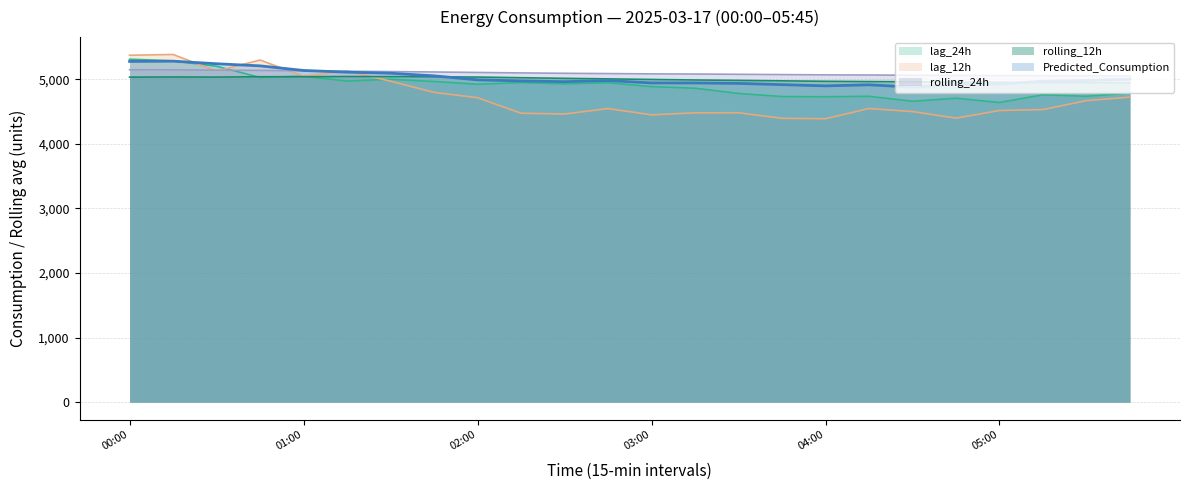

What is the value of the Predicted_Consumption point at the 7th from the left?

5091.8